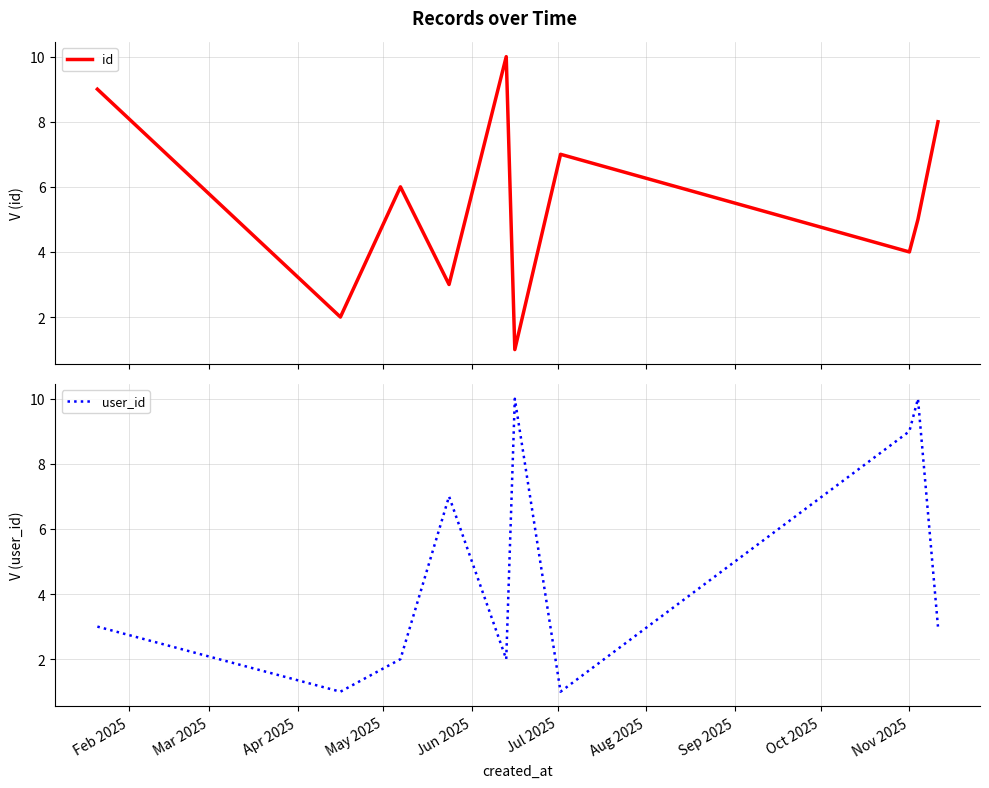

True or false: id and user_id cross at least once.

True